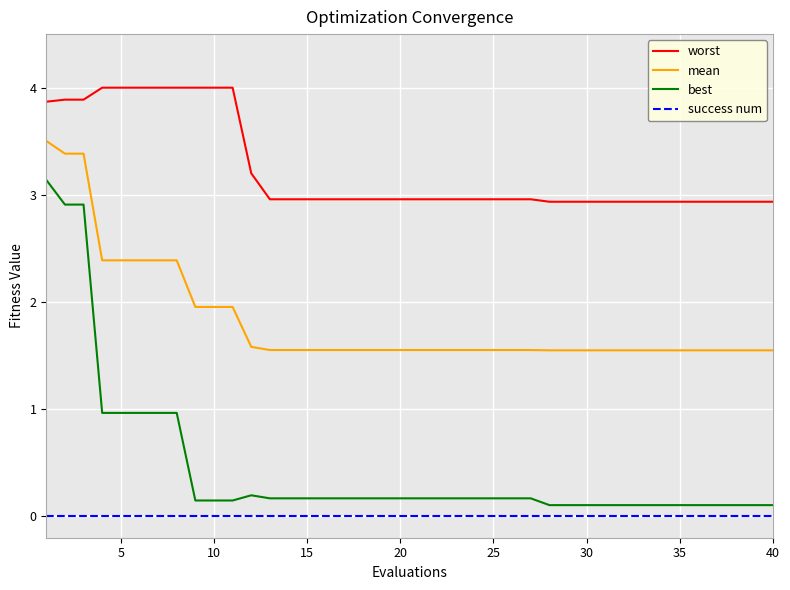

True or false: worst and success num cross at least once.

False